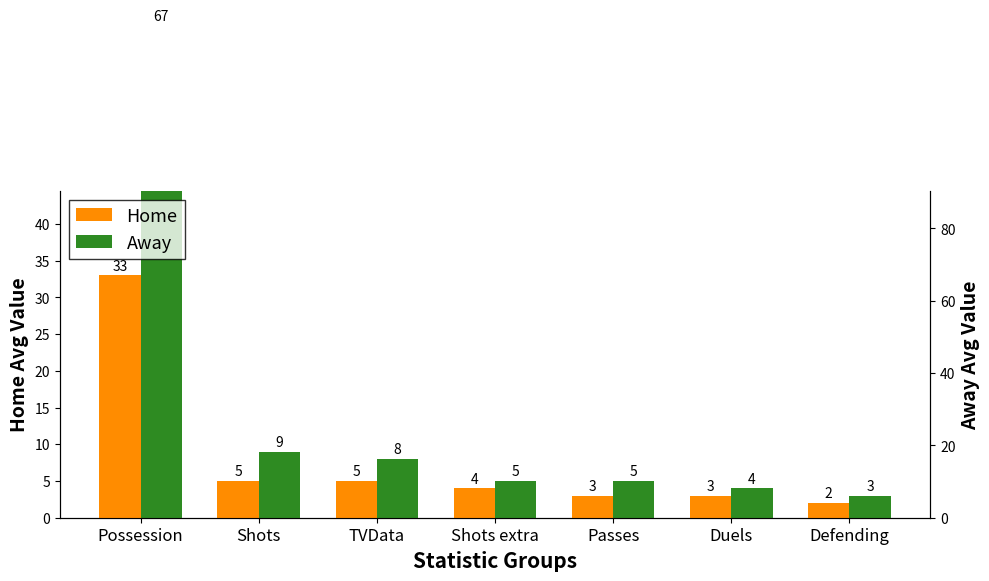

Which category has the lowest value in the Away series?

Defending